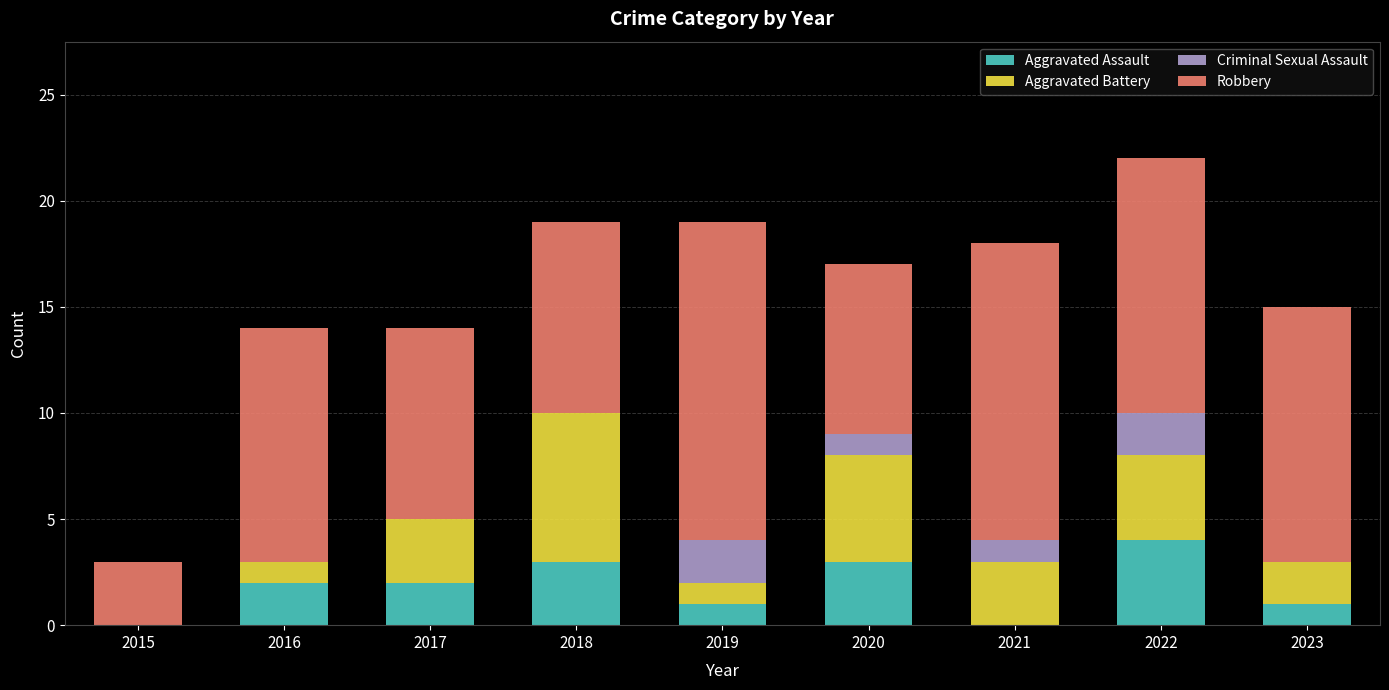

What is the difference between the Aggravated Assault values at 2019 and 2022?

3